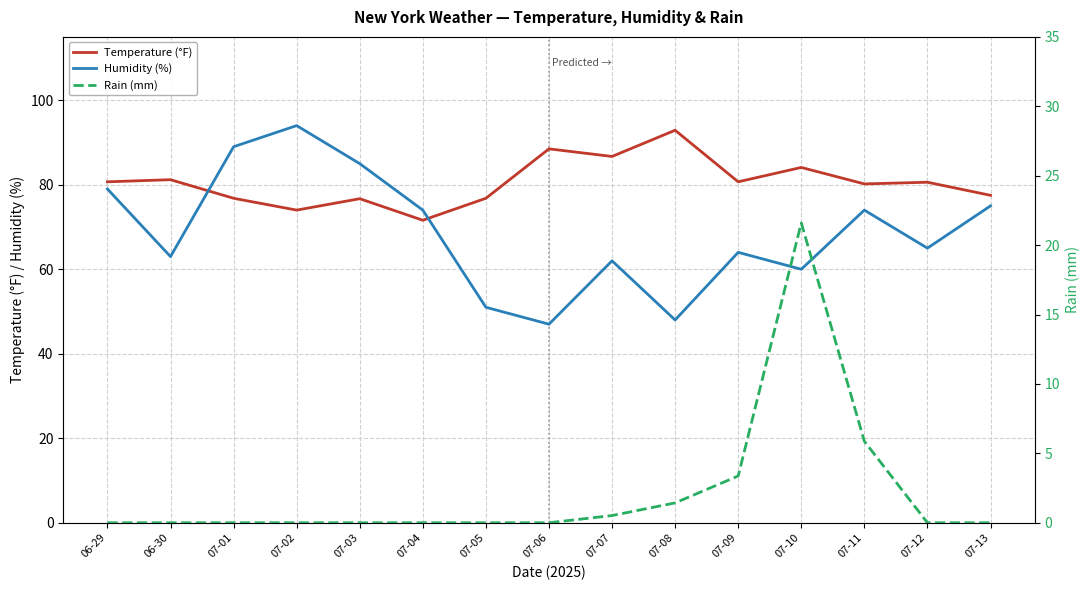

What is the sum of all Temperature (°F) values?

1209.0